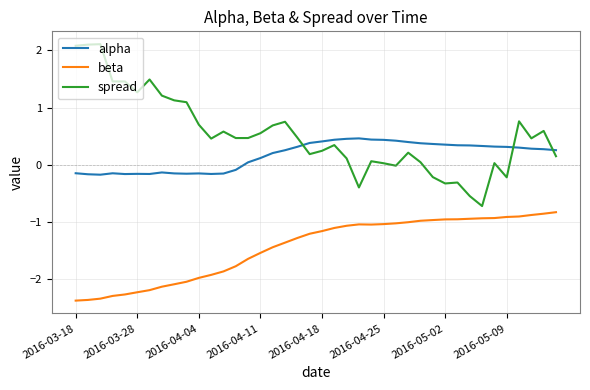

What is the lowest value of the beta series?

-2.4